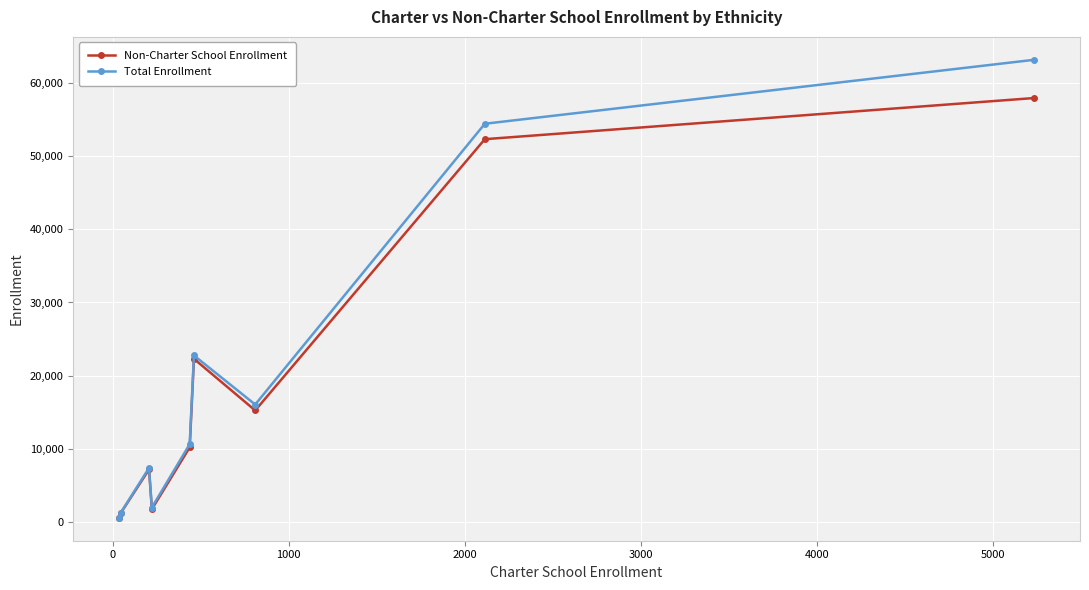

What are all the series names shown in the legend?

Non-Charter School Enrollment, Total Enrollment